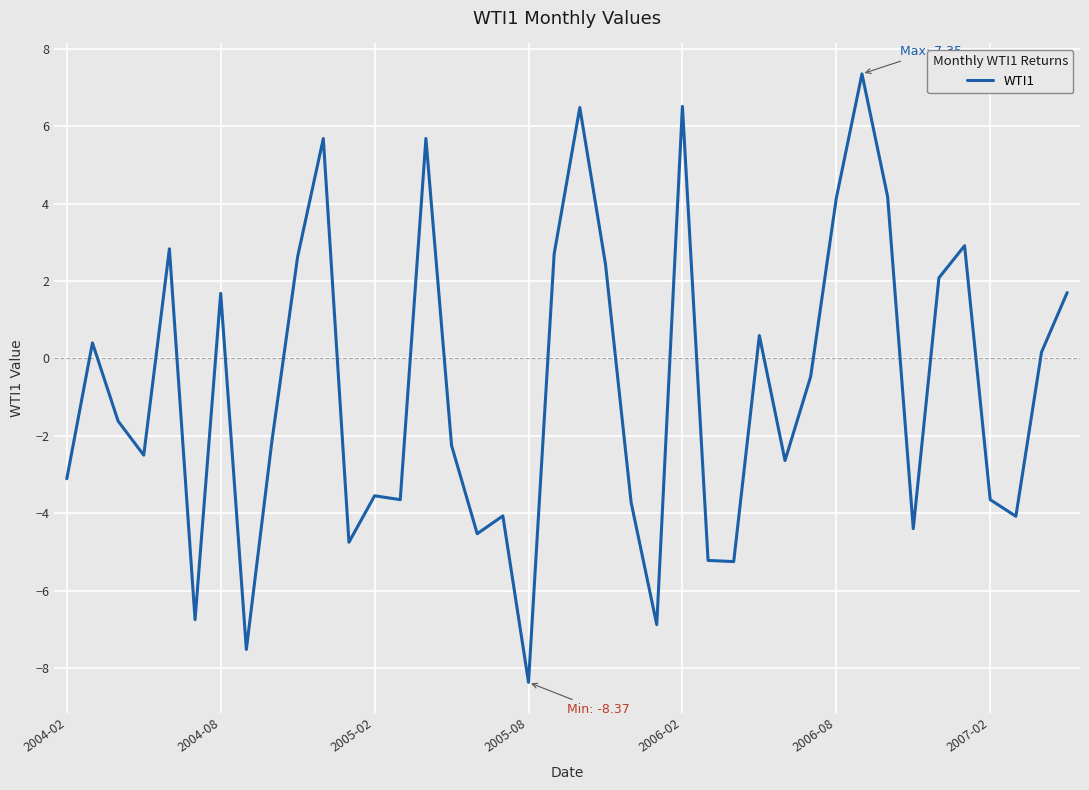

How many points are lower than both their immediate neighbors (excluding endpoints)?

12